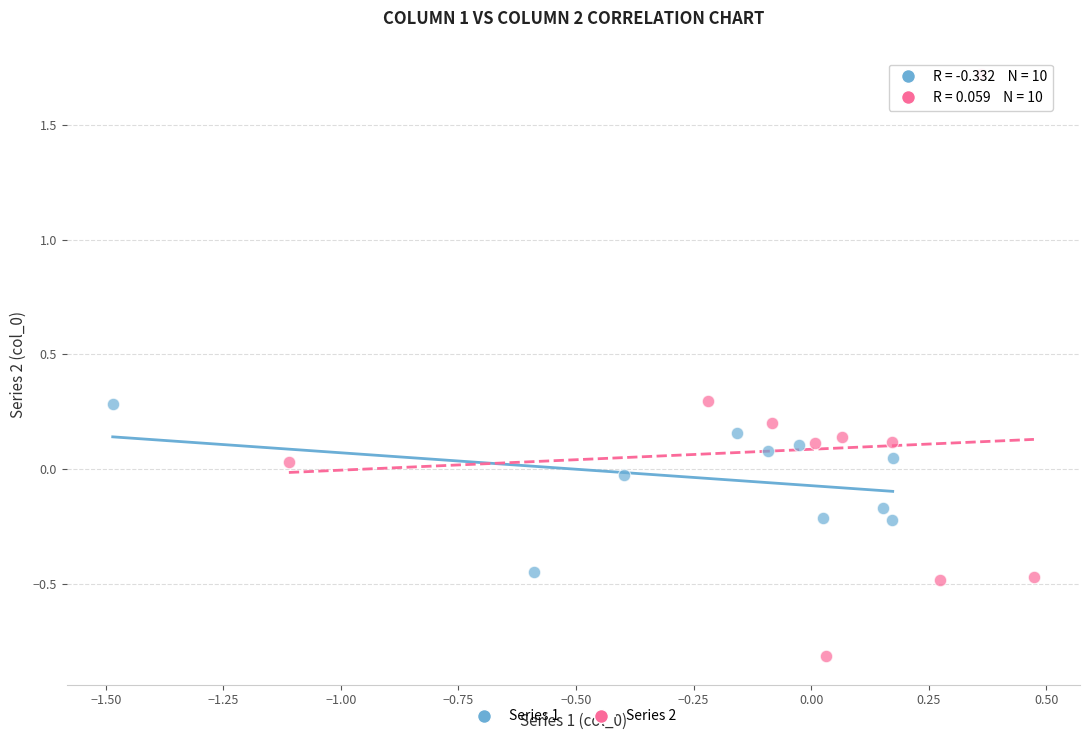

Which series reaches the minimum Y coordinate?

Series 2